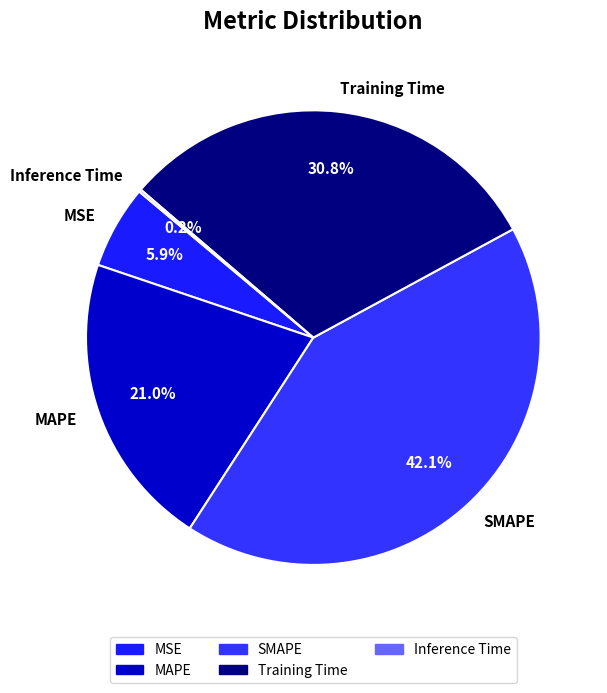

Which has a higher value, MAPE or SMAPE?

SMAPE